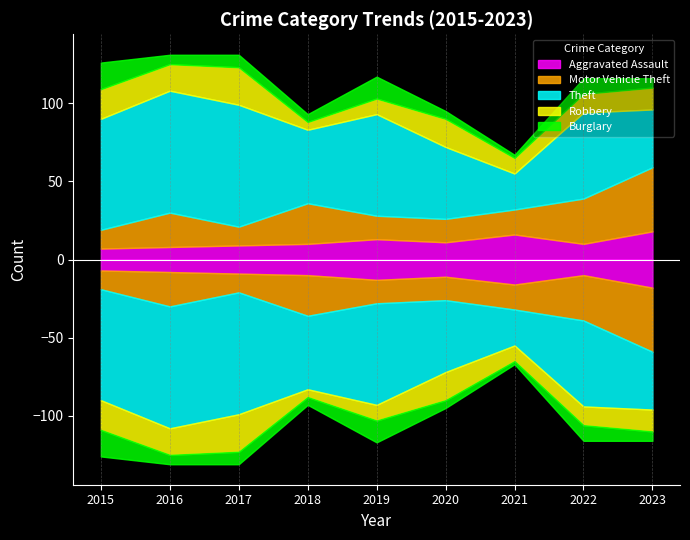

How many interior local valleys does the Robbery series have?

3